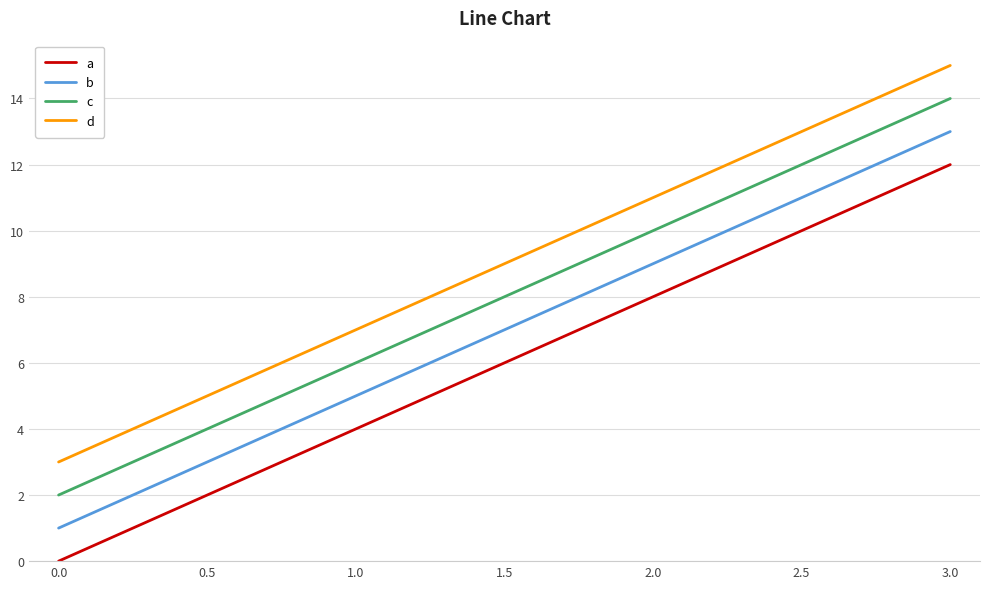

Is this an area chart (filled region under the line)?

No